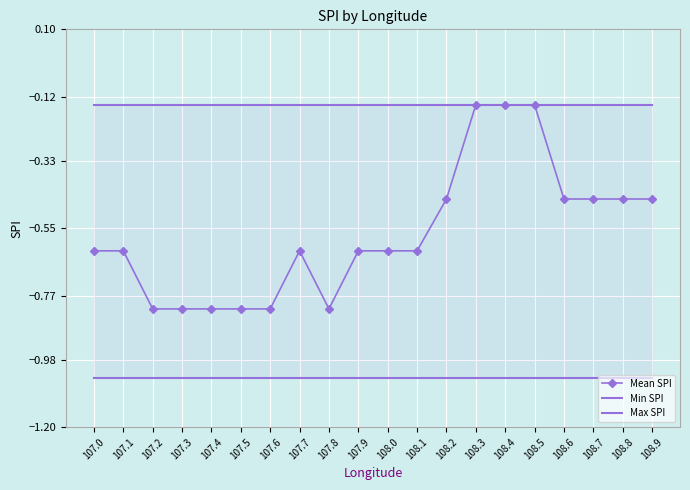

How many interior local peaks does the Mean SPI series have?

1